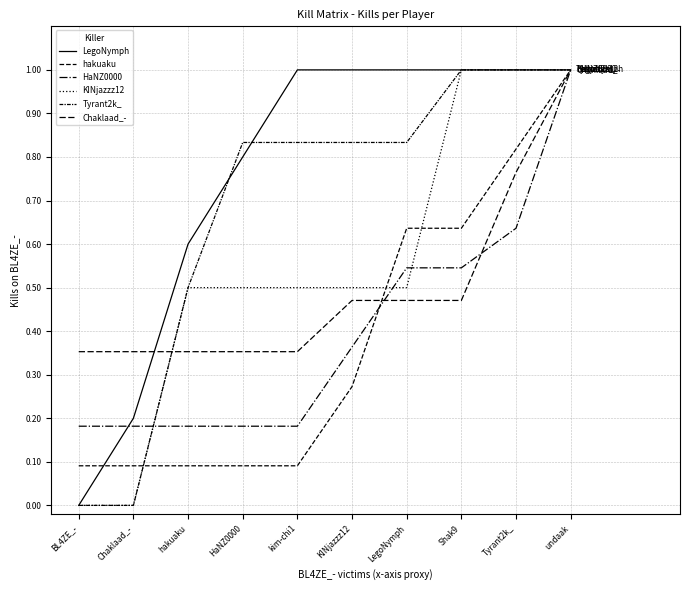

Does the chart display data point markers on the line(s)?

No